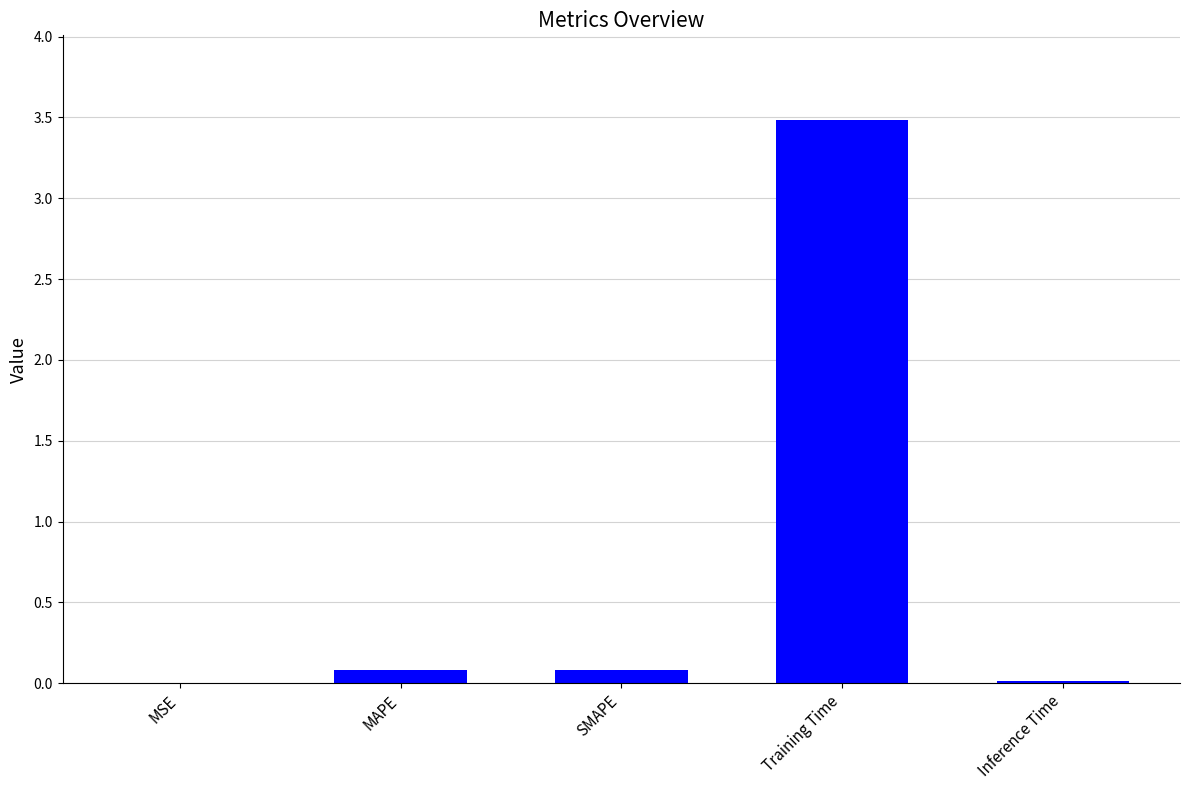

What is the sum of the values at Training Time and MAPE?

3.6